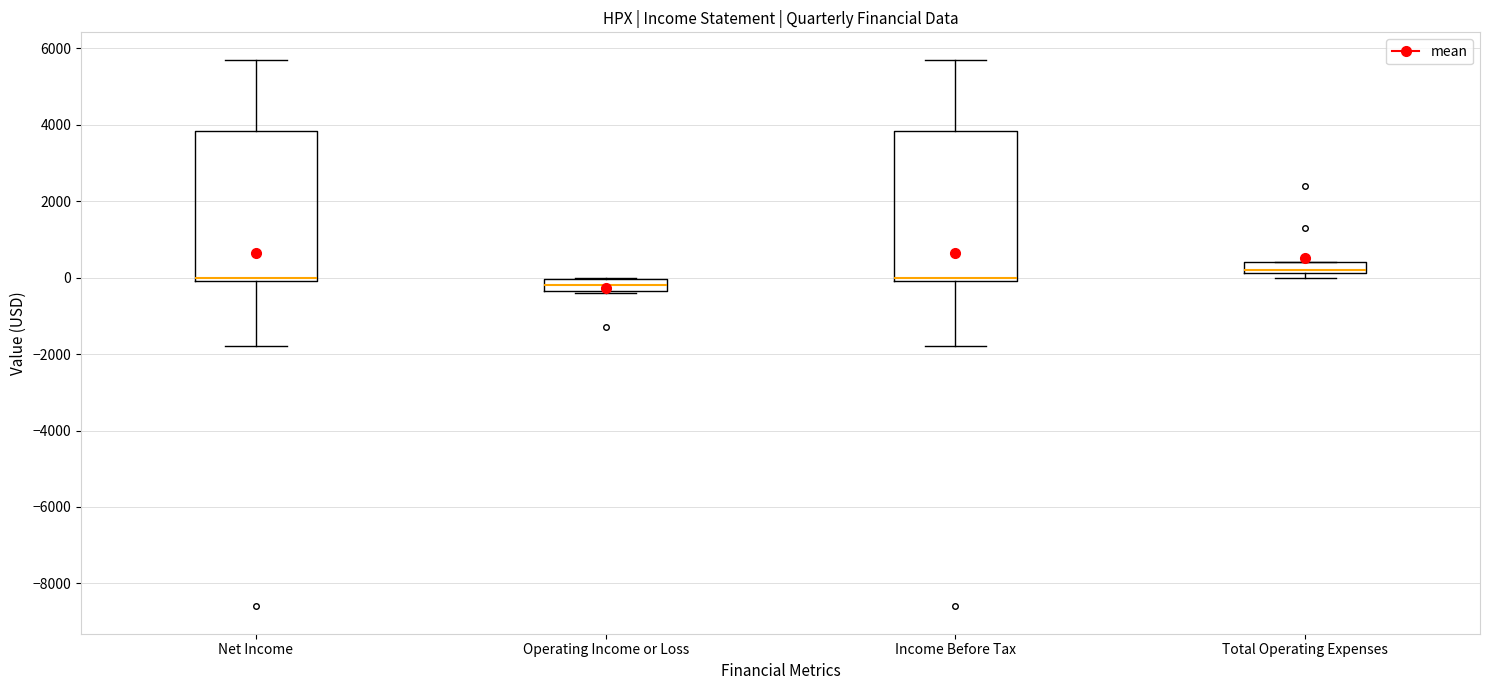

Which box's median line is the highest?

Total Operating Expenses